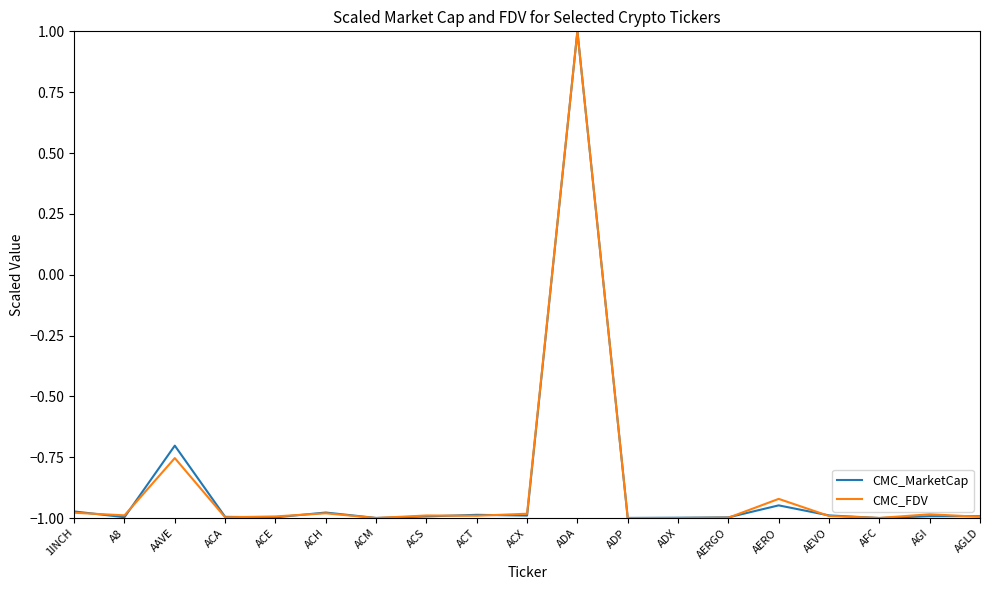

Which label corresponds to the largest value in the chart?

ADA